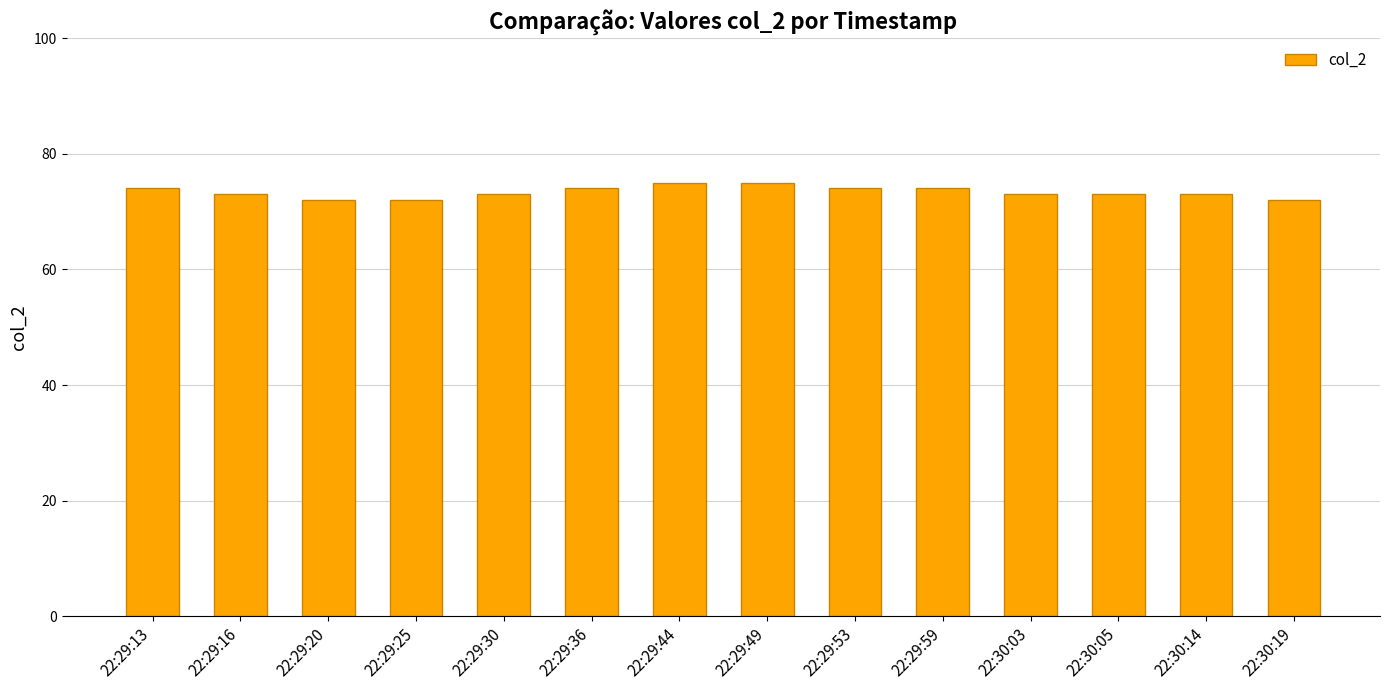

What is the ratio of the value at 22:30:19 to the value at 22:30:03?

1.0